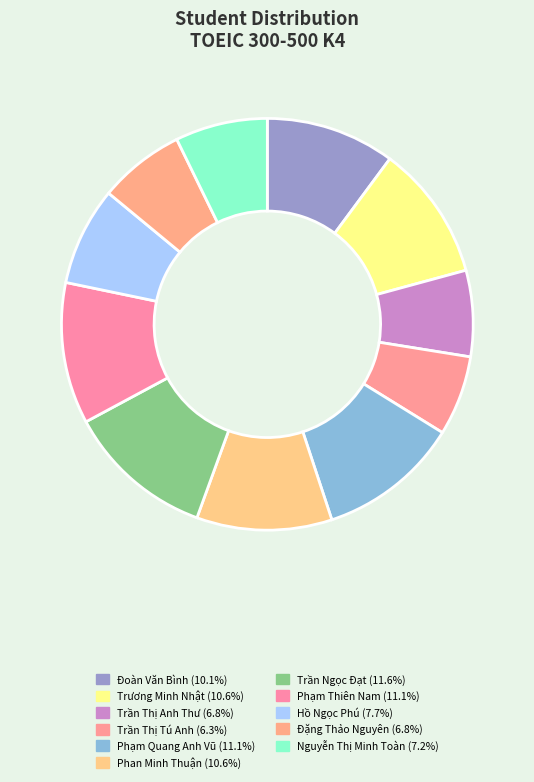

How many segments does this pie chart have?

11